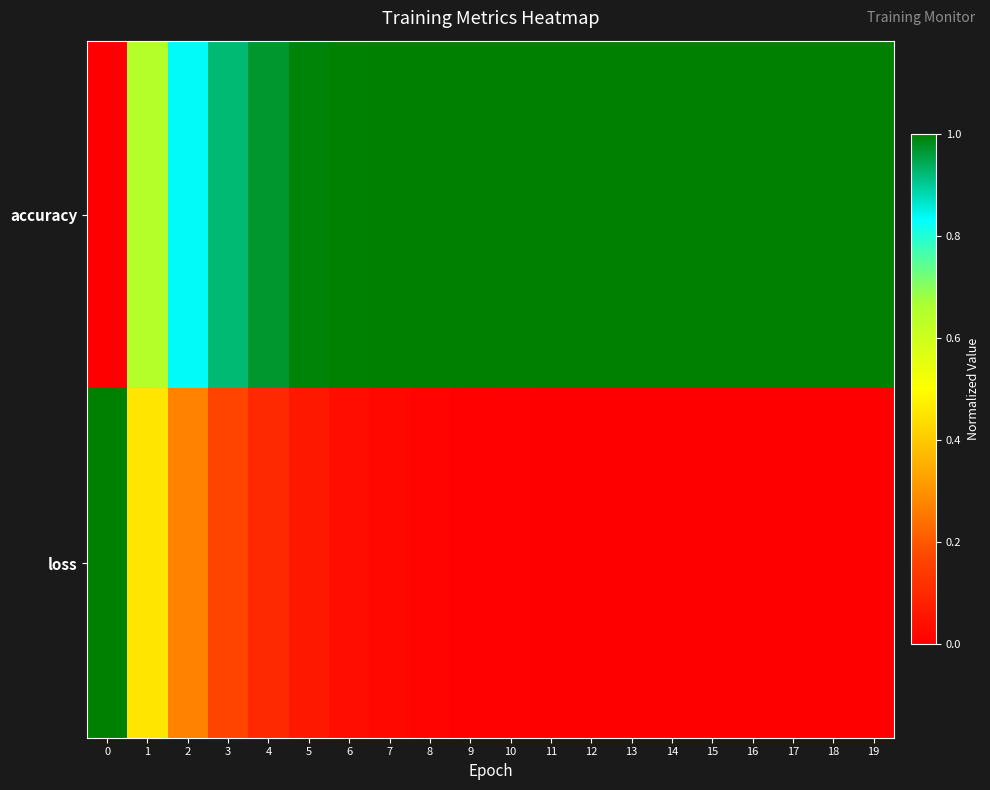

Which series changed the most between 10 and 11?

loss